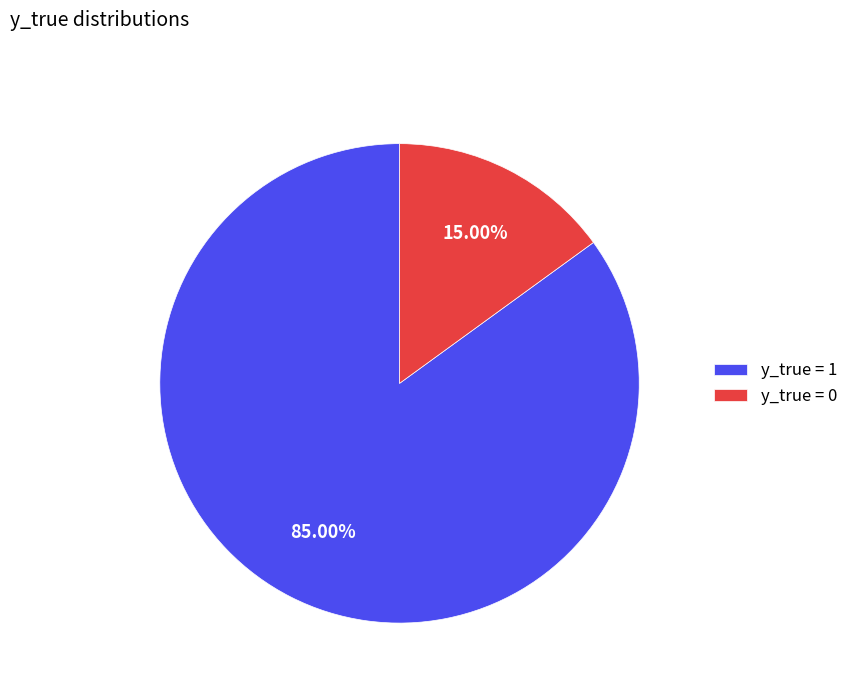

What is the ratio of the value at y_true = 1 to the value at y_true = 0?

5.7